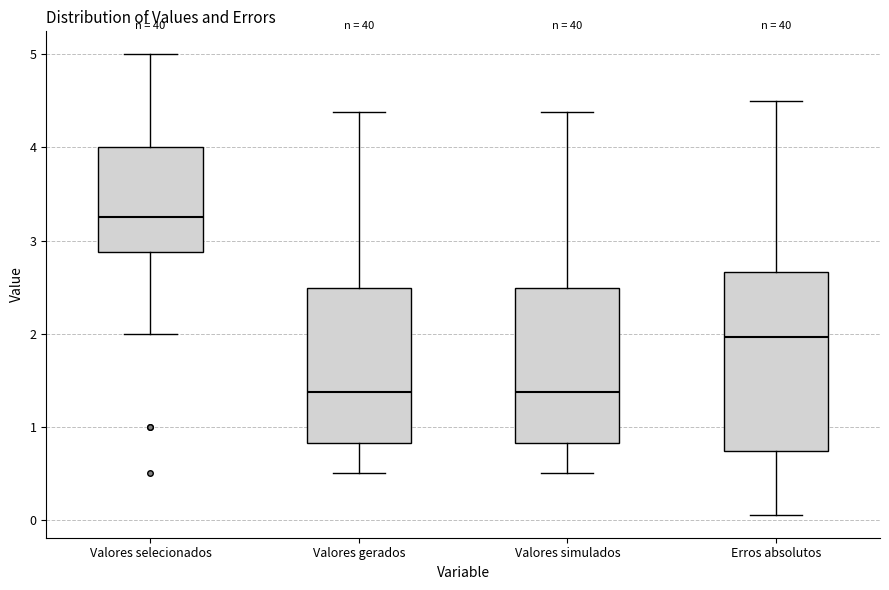

Reading left to right, transcribe this box plot: for each box, give where its median line is, the range the box spans, and where its two whiskers end, as read against the y-axis. The values are not printed on the chart, so give them approximately, as read against the axis.

Valores selecionados: median 3.3, box 2.9 to 4.0, whiskers 2.0 to 5.0
Valores gerados: median 1.4, box 0.8 to 2.5, whiskers 0.5 to 4.4
Valores simulados: median 1.4, box 0.8 to 2.5, whiskers 0.5 to 4.4
Erros absolutos: median 2.0, box 0.7 to 2.7, whiskers 0.1 to 4.5